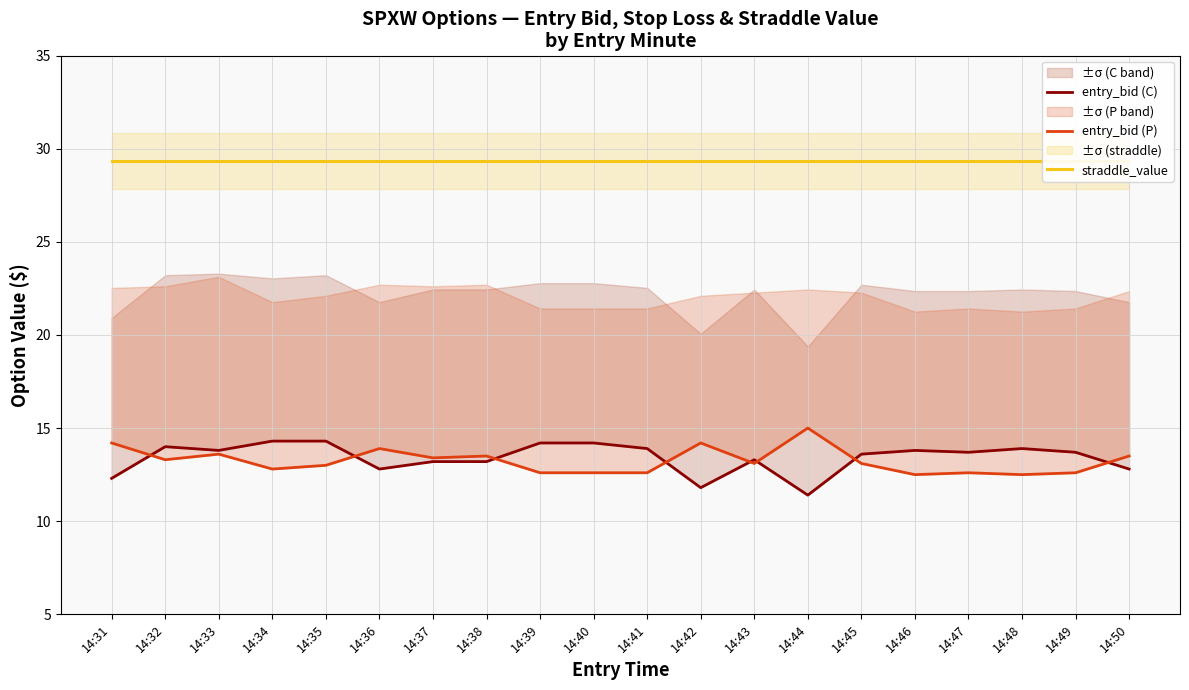

The straddle_value series shows 29.4 at 14:45. True or false?

True